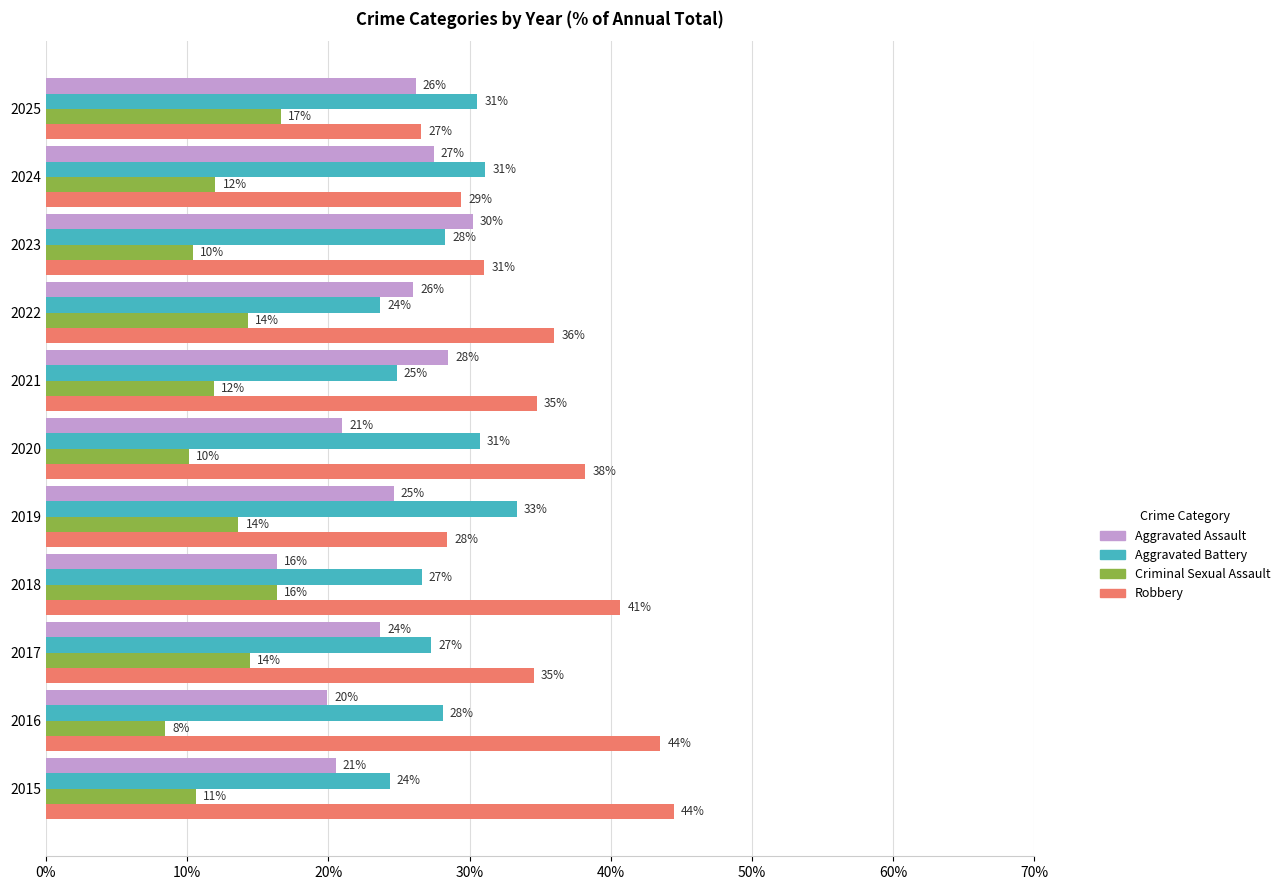

What are all the series names shown in the legend?

Aggravated Assault, Aggravated Battery, Criminal Sexual Assault, Robbery